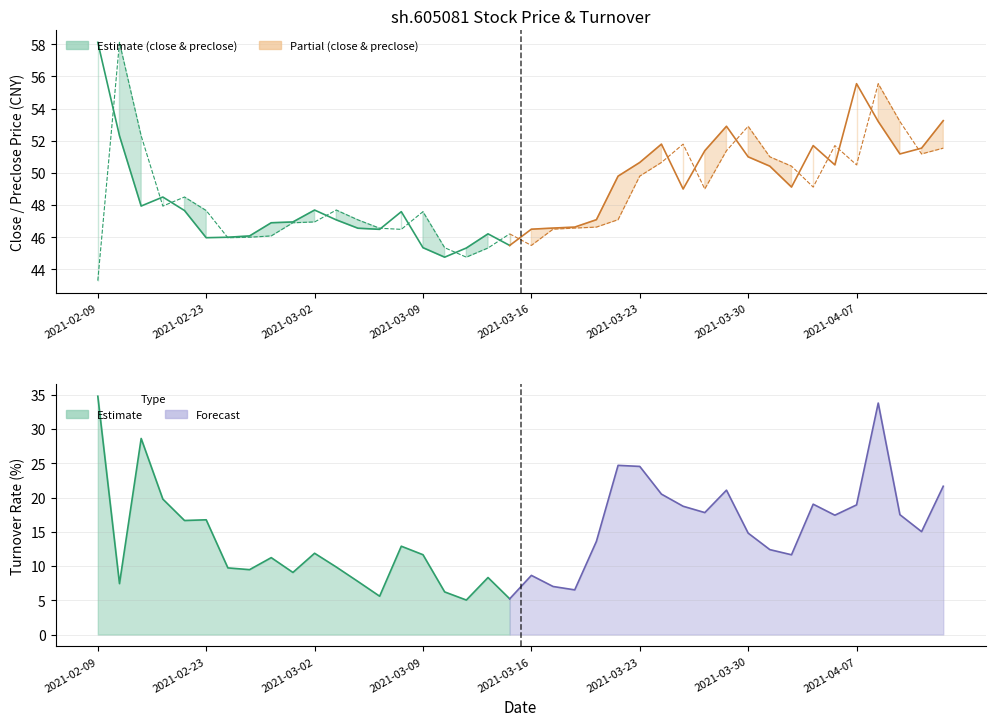

What is the spread (max minus min) of values at 7?

36.6